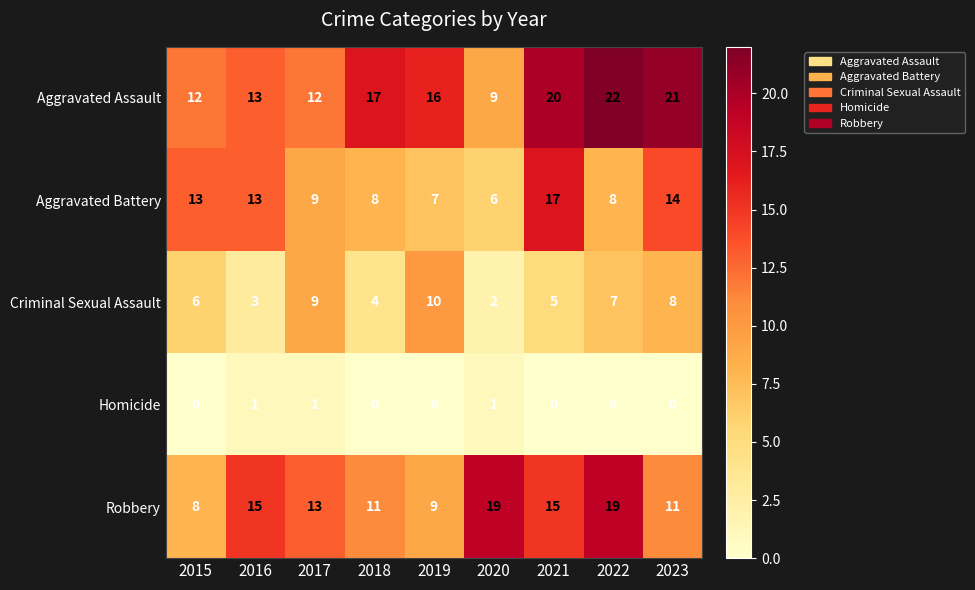

At which label does Robbery first exceed 13?

2016